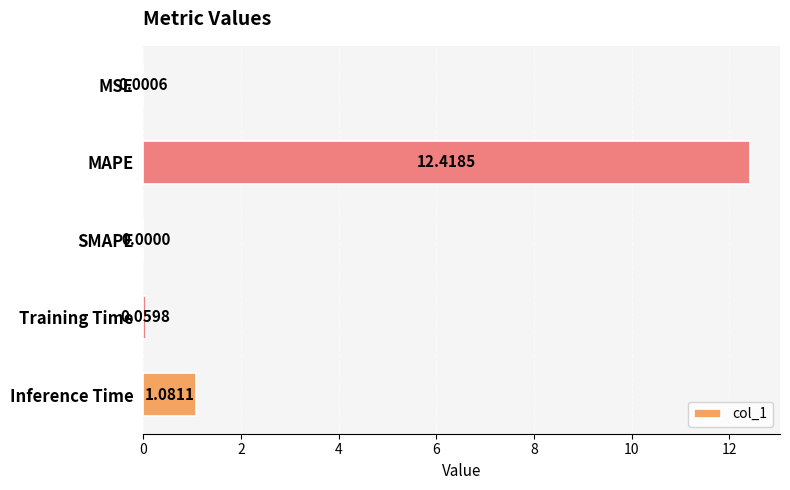

Count the number of data series in this chart.

1